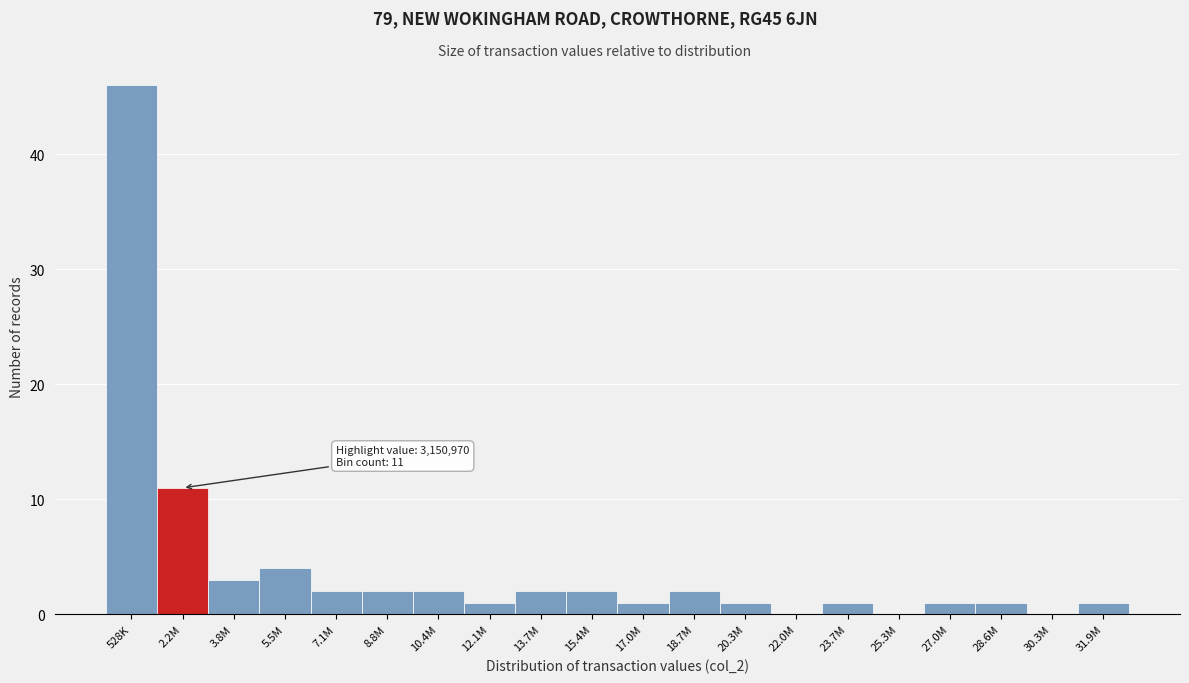

Reading left to right, transcribe all the data shown in this chart.

528K=46	2.2M=11	3.8M=3	5.5M=4	7.1M=2	8.8M=2	10.4M=2	12.1M=1	13.7M=2	15.4M=2	17.0M=1	18.7M=2	20.3M=1	22.0M=0	23.7M=1	25.3M=0	27.0M=1	28.6M=1	30.3M=0	31.9M=1